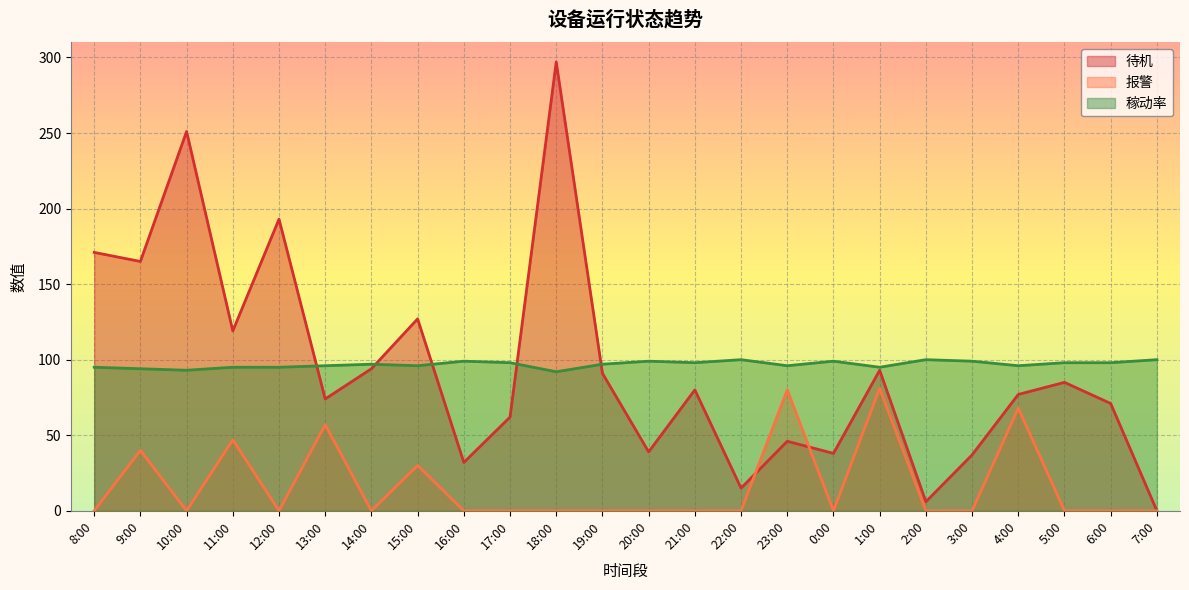

What are all the series names shown in the legend?

待机, 报警, 稼动率